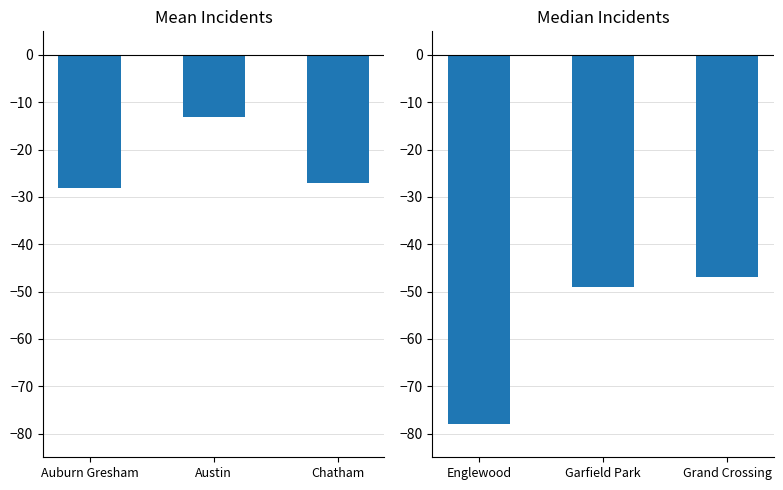

Does the chart contain any negative values?

Yes